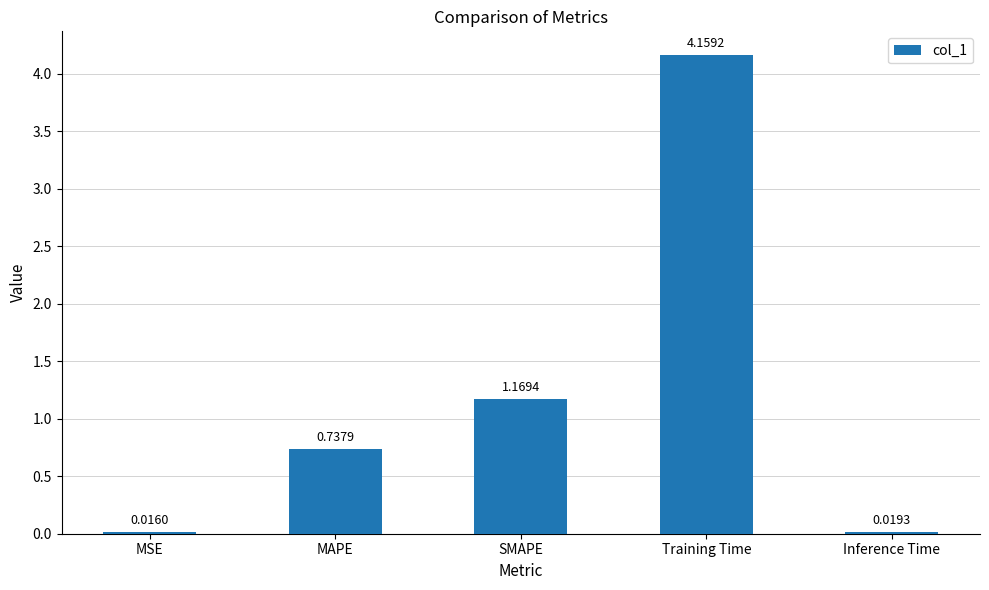

Between MSE and SMAPE, which is larger?

SMAPE